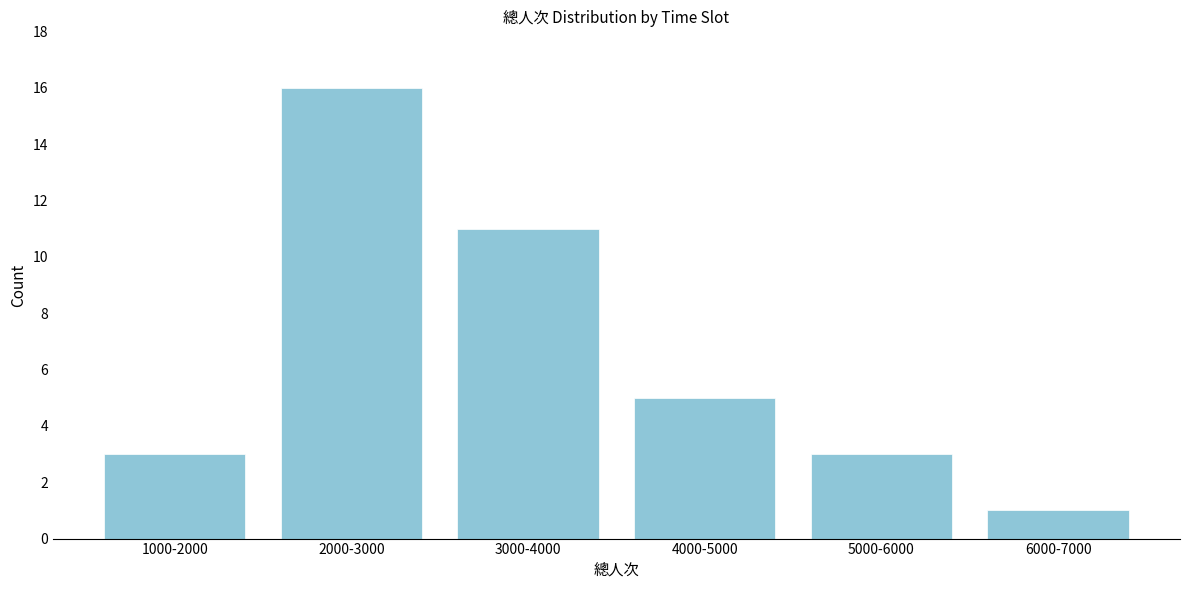

Reading left to right, list all the values displayed in this chart.

3	16	11	5	3	1